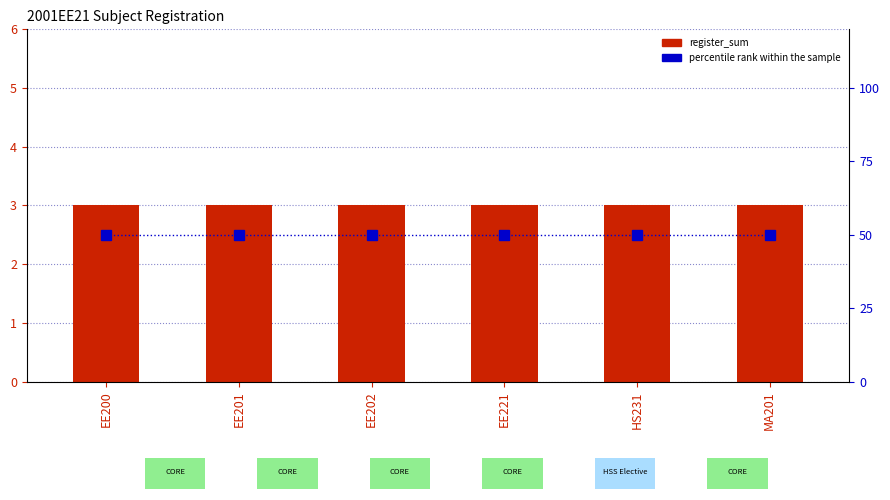

Rank the series by their maximum value, from lowest to highest.

register_sum, percentile rank within the sample